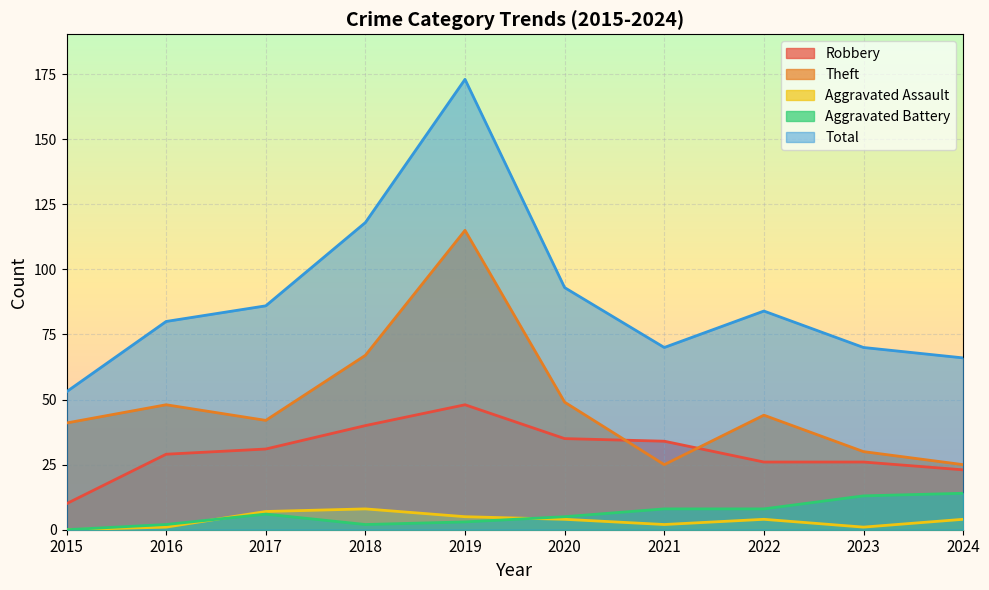

Between 2020 and 2021, which series saw the biggest shift?

Theft